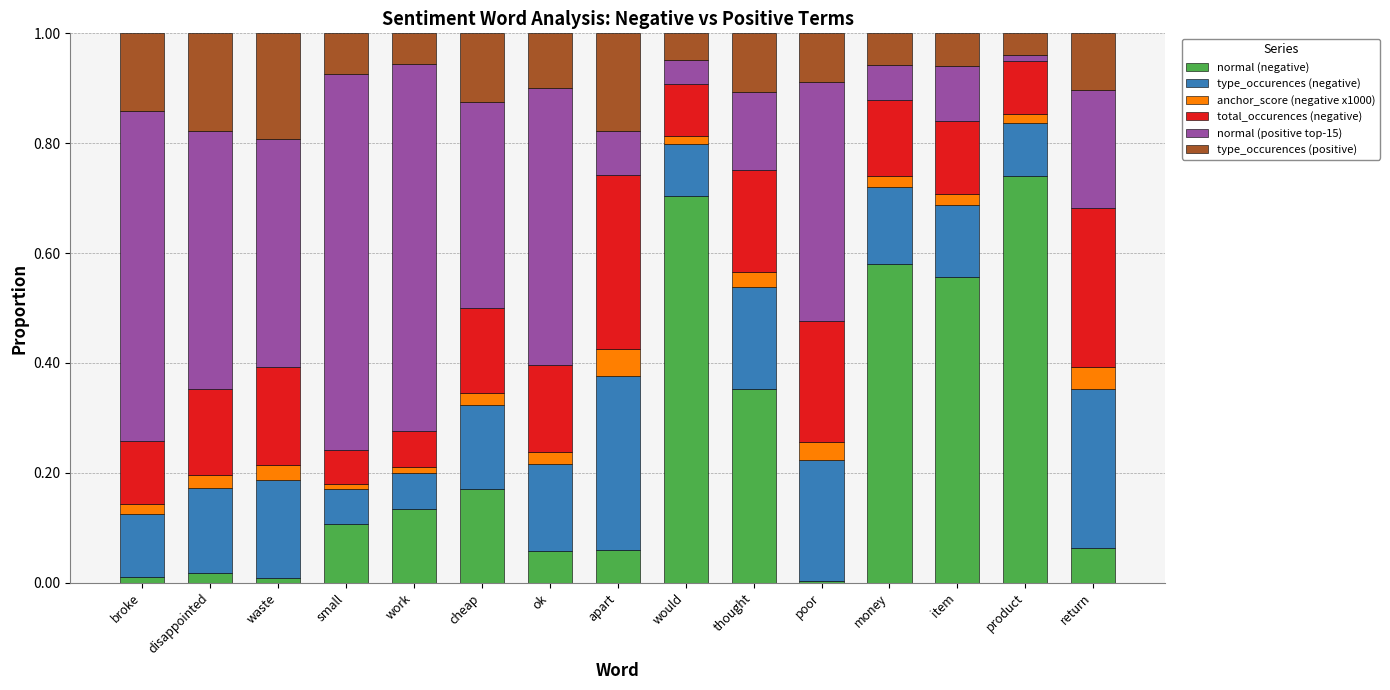

What is the total value across all series at return?

1.0